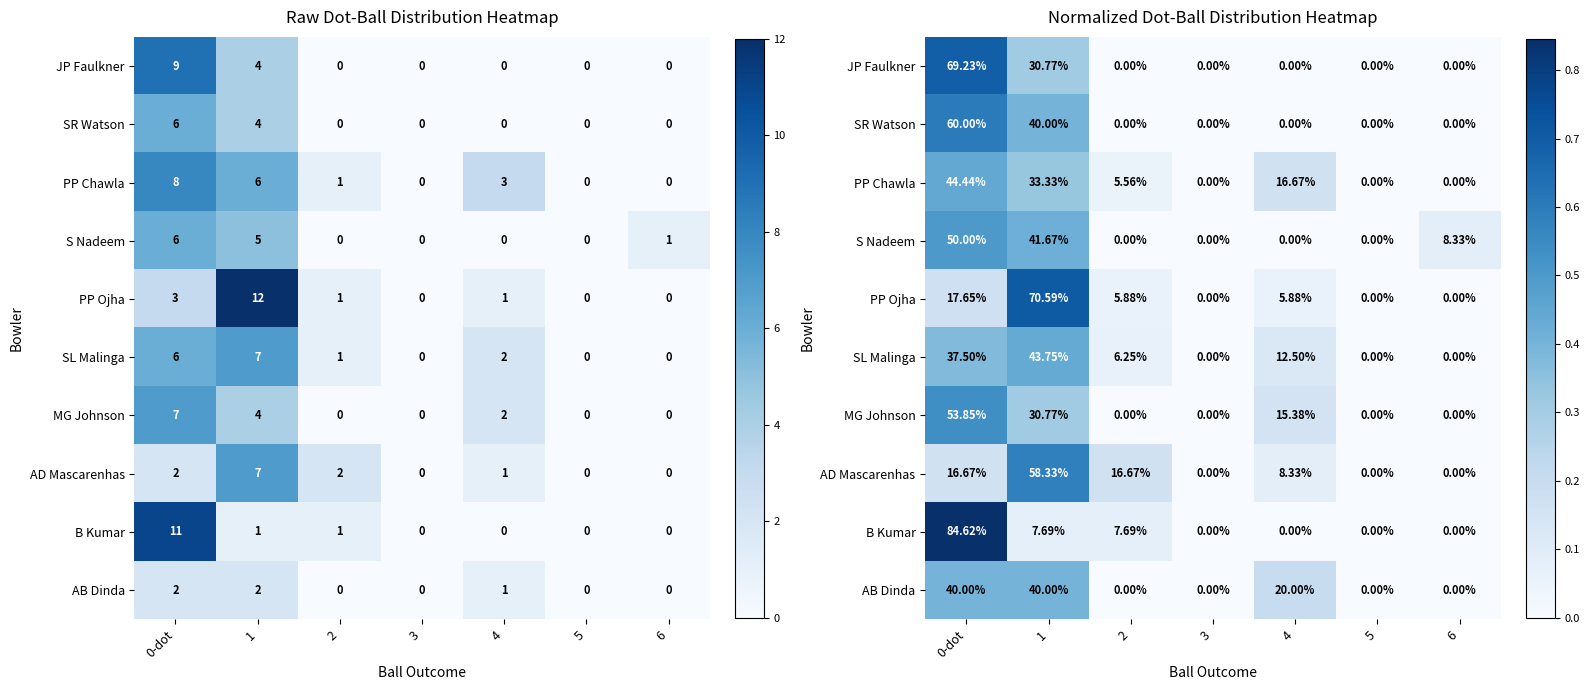

Which category has the lowest value in the S Nadeem series?

2